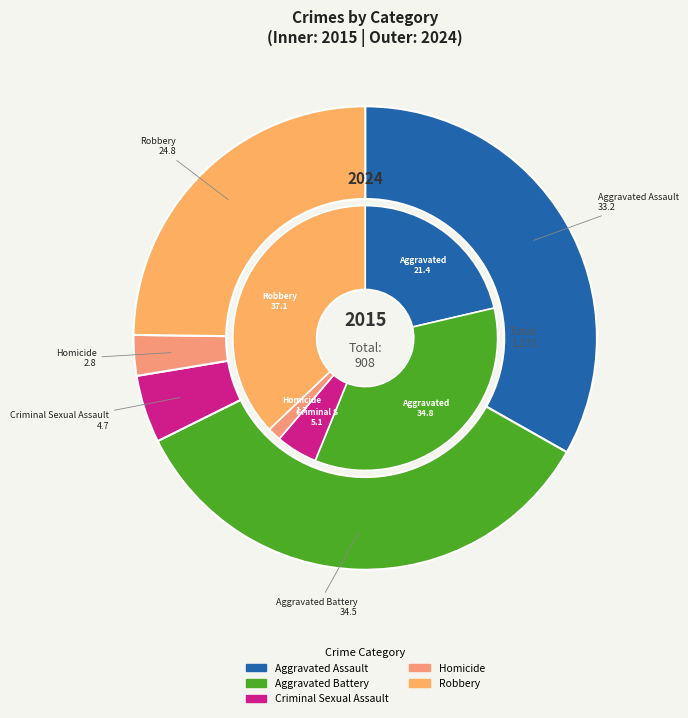

How many slices are in this pie chart?

5